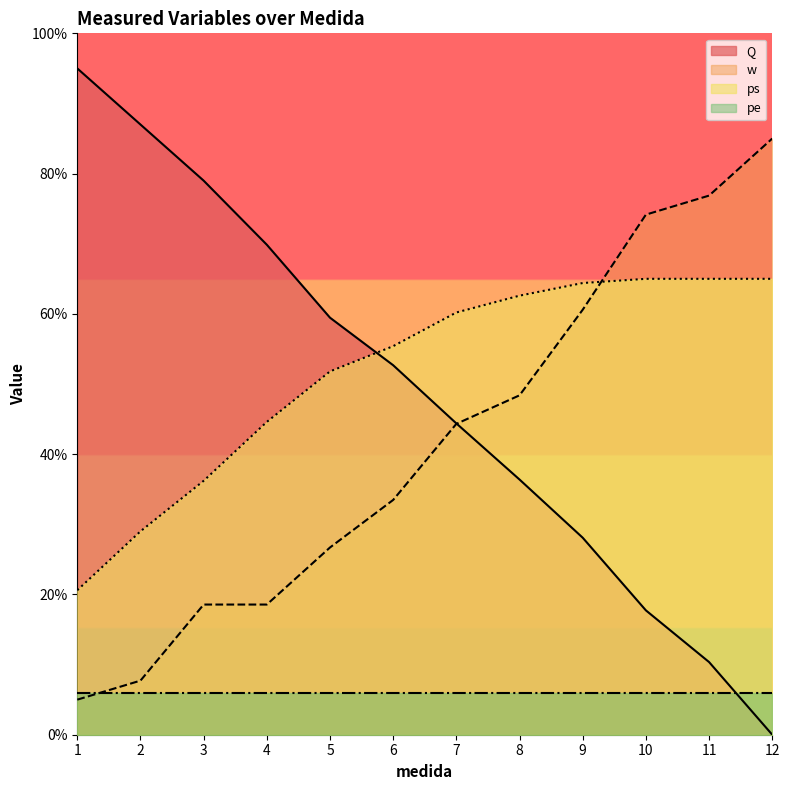

Between 7 and 11, which is larger?

7